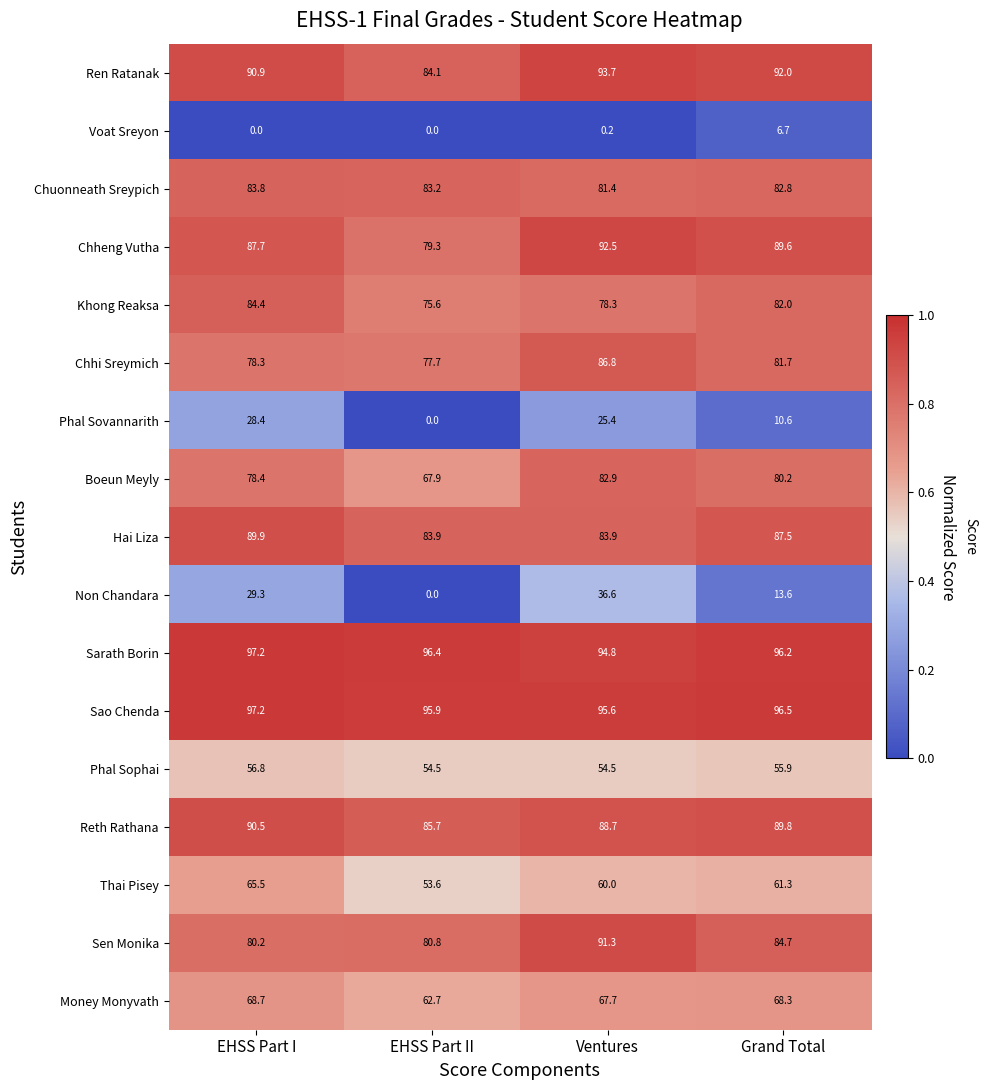

Rank the series at Grand Total from lowest to highest value.

Voat Sreyon, Phal Sovannarith, Non Chandara, Phal Sophai, Thai Pisey, Money Monyvath, Boeun Meyly, Chhi Sreymich, Khong Reaksa, Chuonneath Sreypich, Sen Monika, Hai Liza, Chheng Vutha, Reth Rathana, Ren Ratanak, Sarath Borin, Sao Chenda